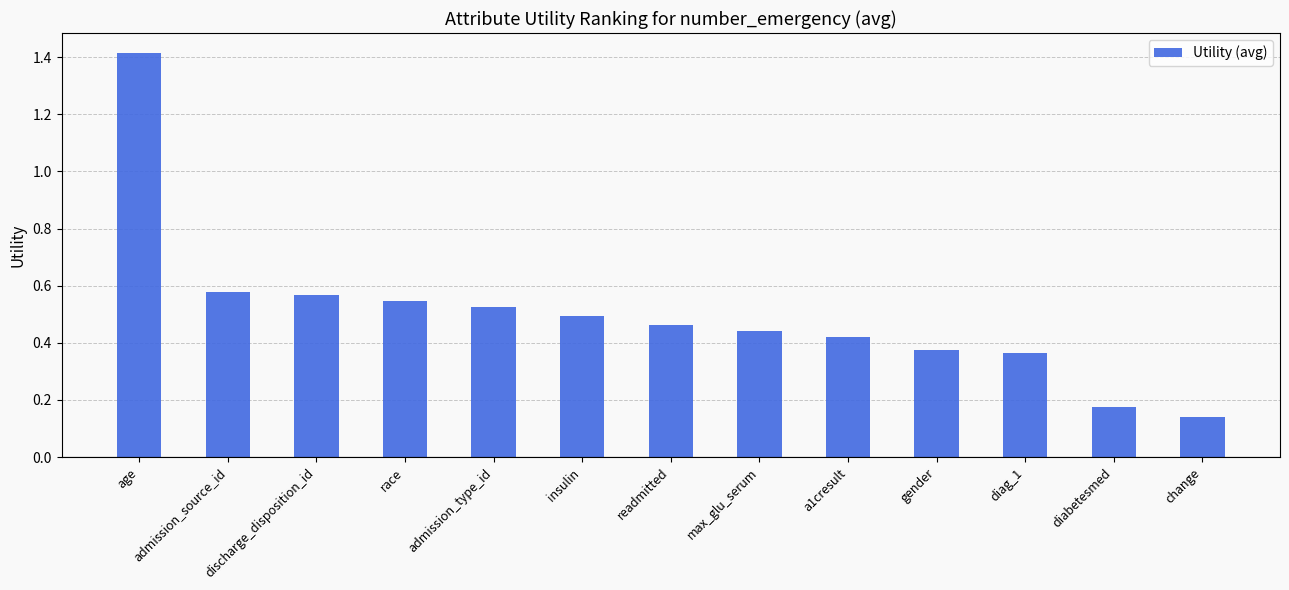

What is the label of the 7th bar from the left?

readmitted